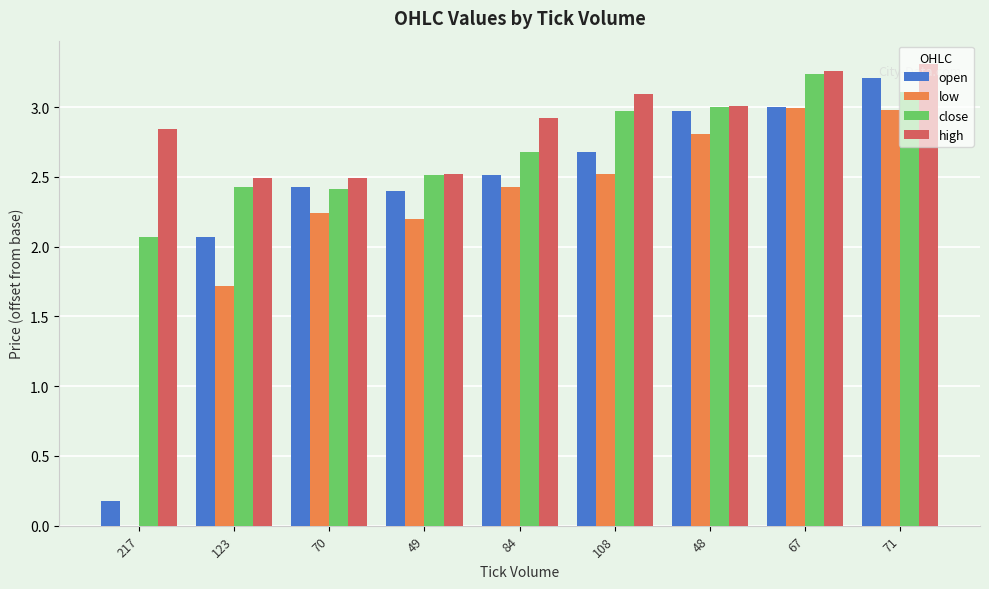

True or false: low has a value of 4.3 at 48.

False